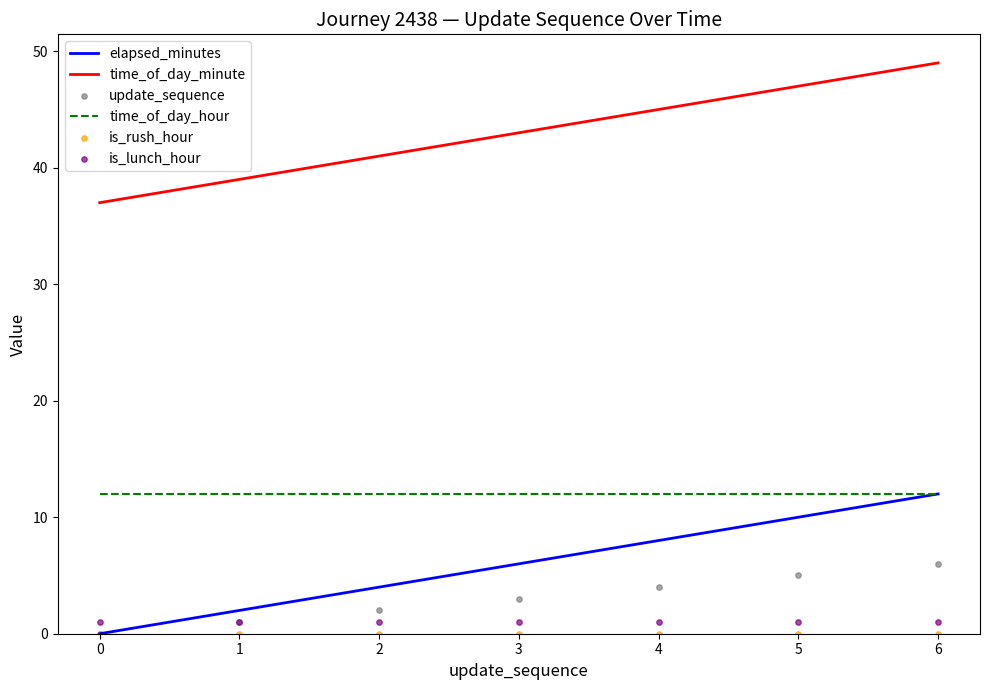

List the labels in order of elapsed_minutes value, smallest first.

0, 1, 2, 3, 4, 5, 6